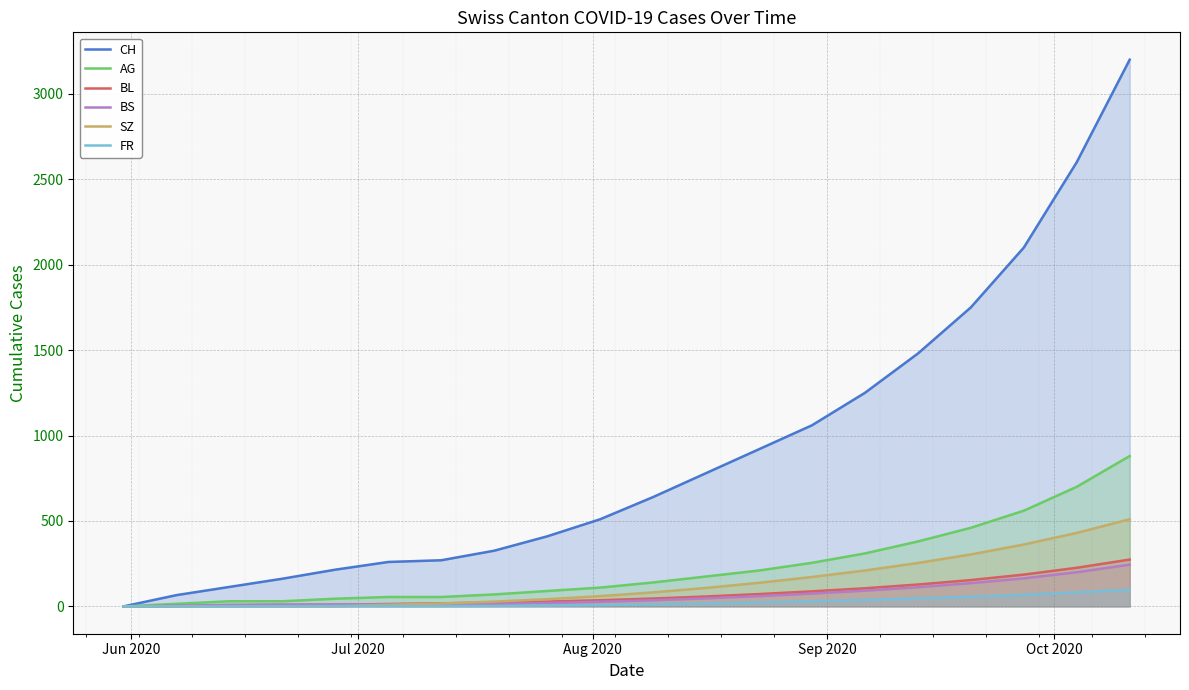

At how many categories does at least one series exceed 708?

9